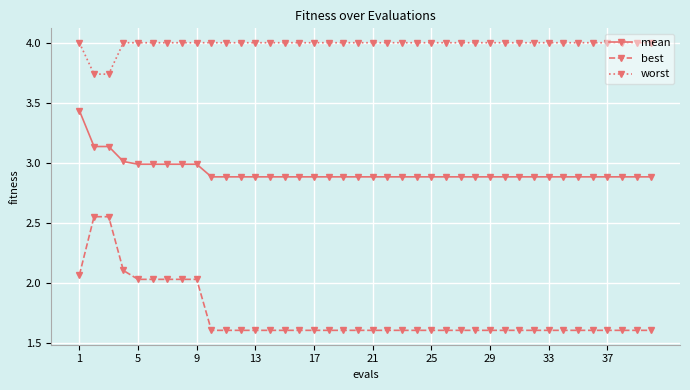

What is the lowest value of the mean series?

2.9